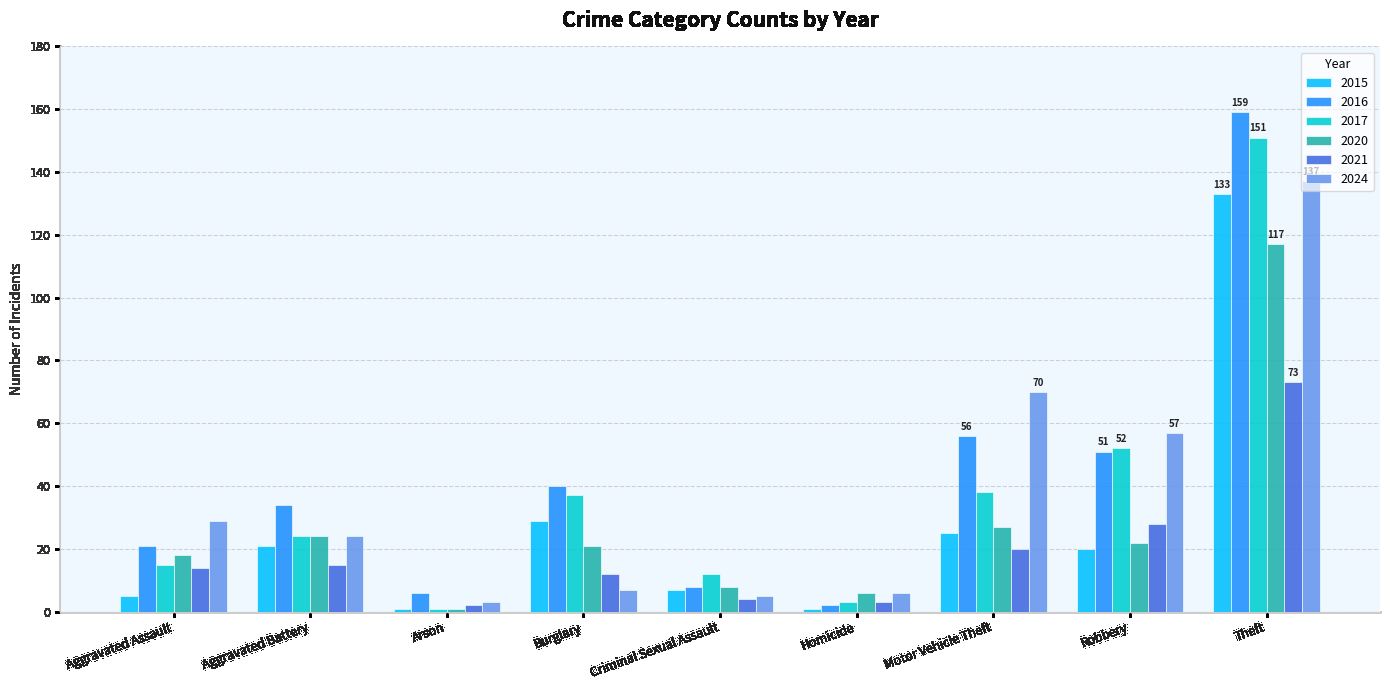

At Motor Vehicle Theft, list the series in order from smallest to largest.

2021, 2015, 2020, 2017, 2016, 2024